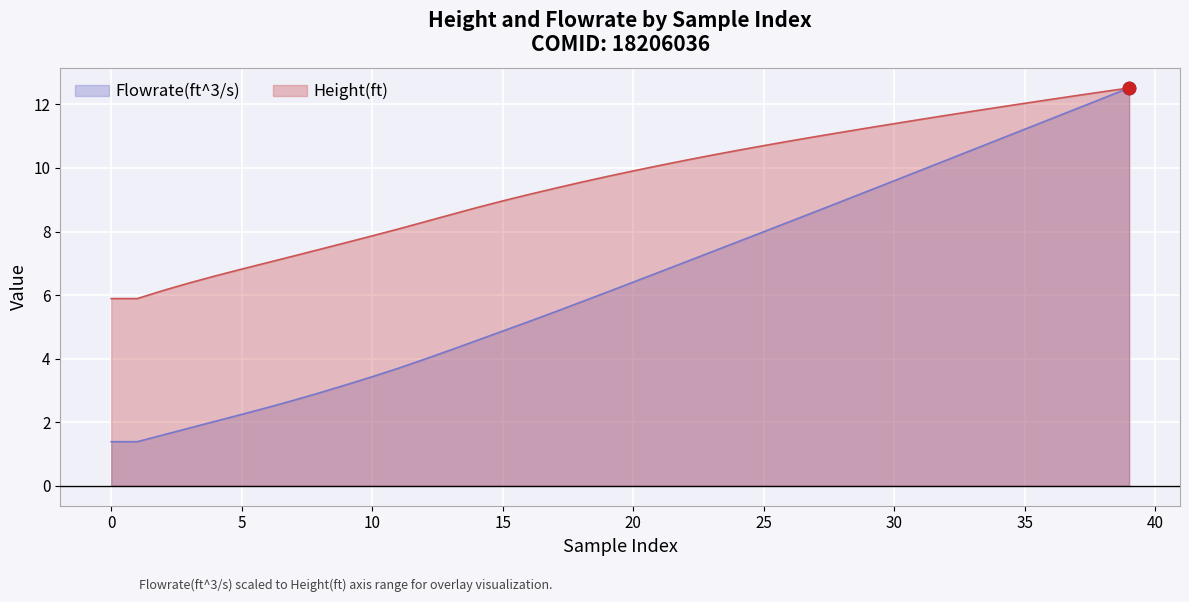

What is the total value across all series at 11?

11.8